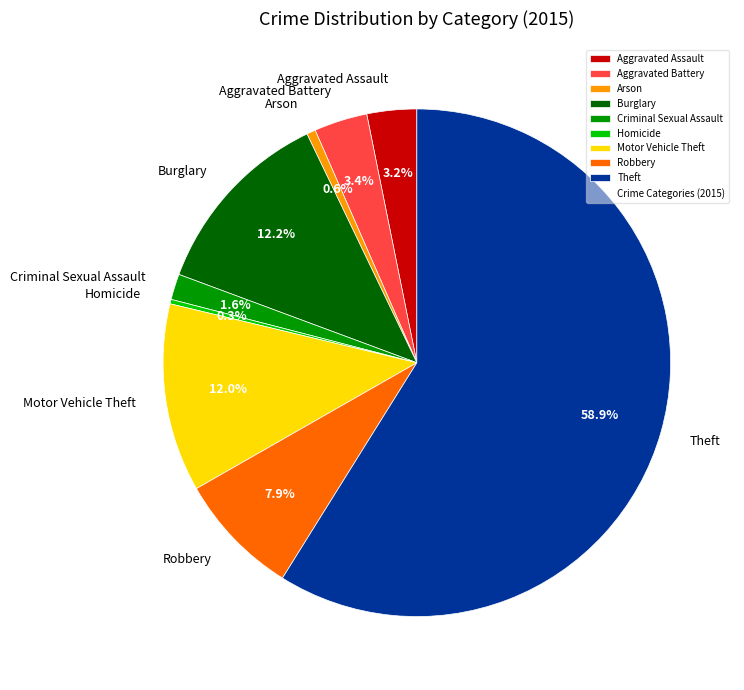

To the nearest percent, what portion does Theft represent?

59%